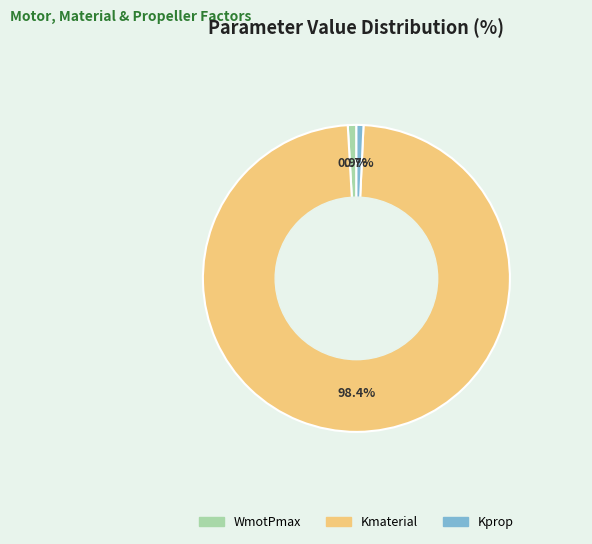

Is there any slice that represents more than half of the pie?

Yes